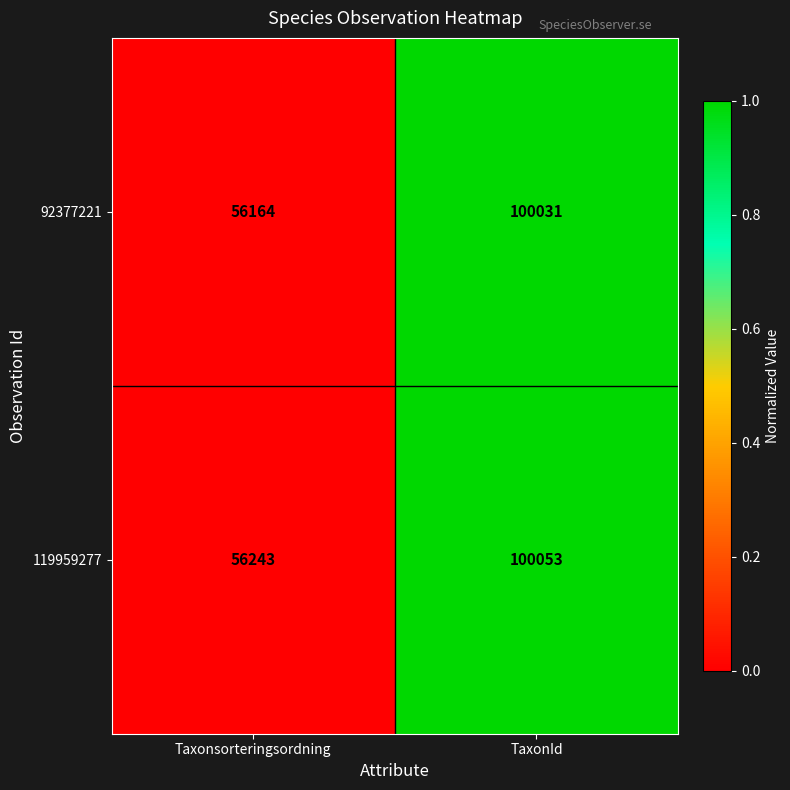

What is the difference between the maximum and minimum values in the 119959277 series?

43810